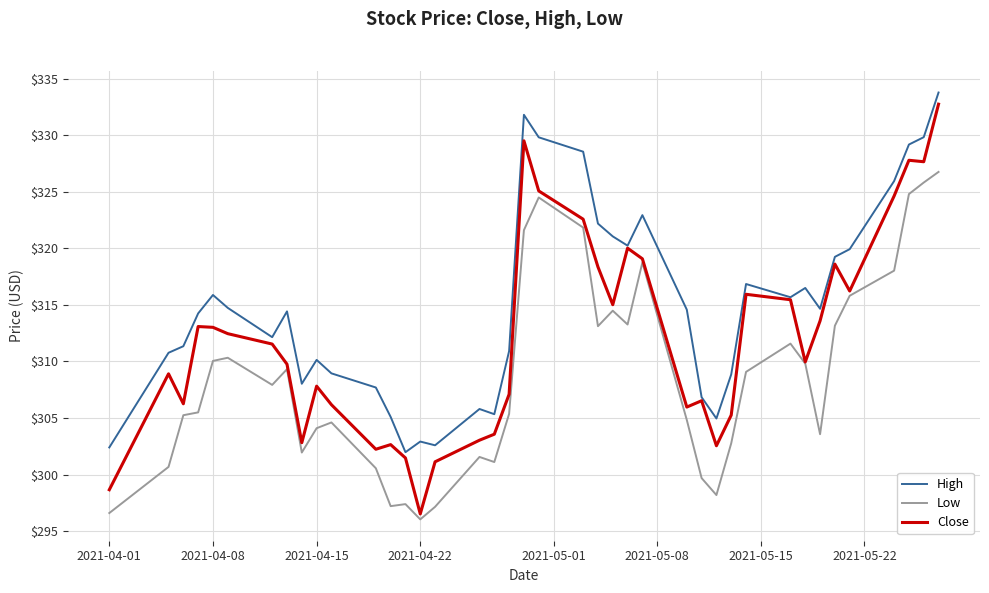

True or false: Close has more than 0 points higher than both neighbors.

True